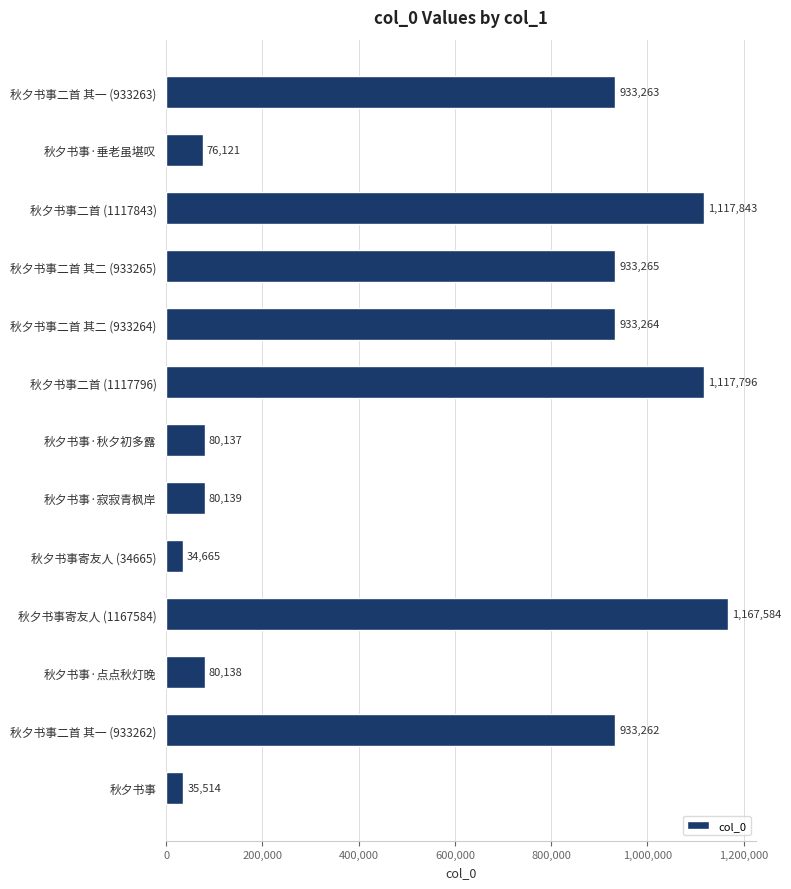

Reading top to bottom, what are all the values shown in this chart?

秋夕书事二首 其一 (933263)=933263	秋夕书事·垂老虽堪叹=76121	秋夕书事二首 (1117843)=1117843	秋夕书事二首 其二 (933265)=933265	秋夕书事二首 其二 (933264)=933264	秋夕书事二首 (1117796)=1117796	秋夕书事·秋夕初多露=80137	秋夕书事·寂寂青枫岸=80139	秋夕书事寄友人 (34665)=34665	秋夕书事寄友人 (1167584)=1167584	秋夕书事·点点秋灯晚=80138	秋夕书事二首 其一 (933262)=933262	秋夕书事=35514